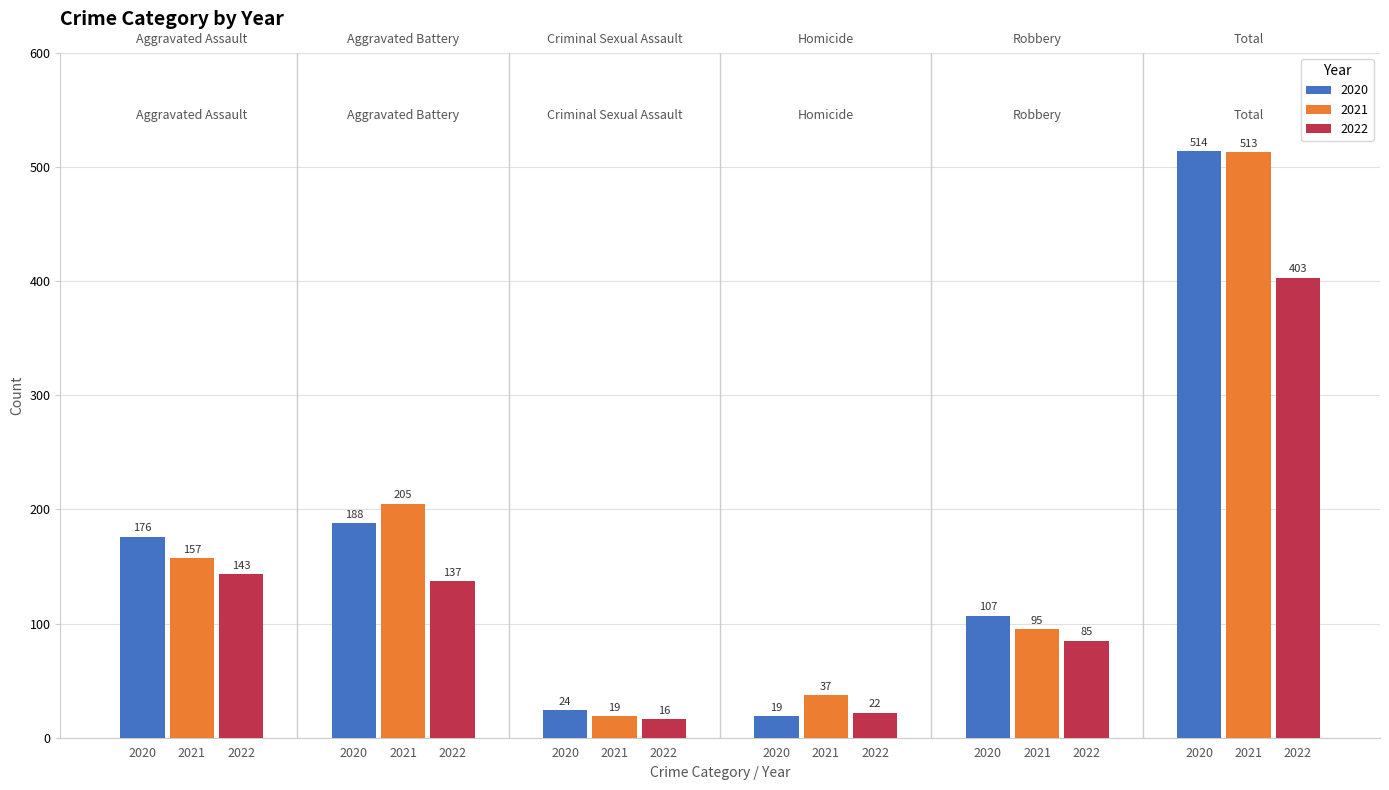

How many series are shown in this chart?

3